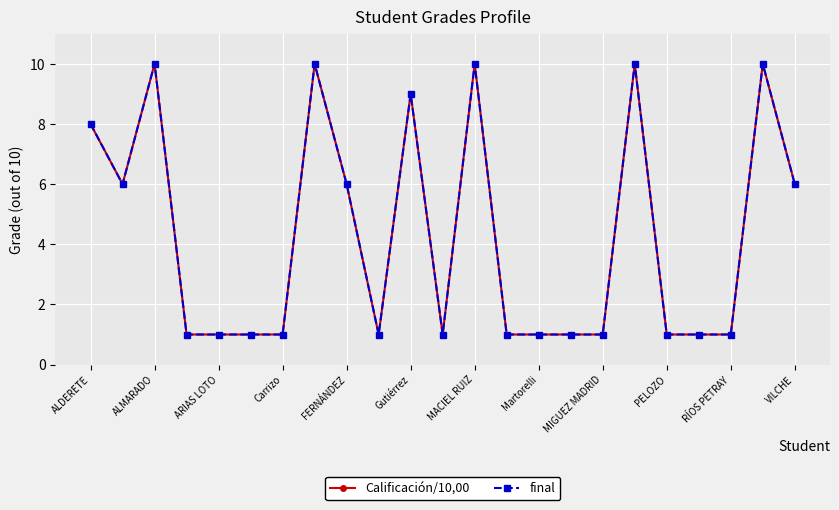

Does the chart have visible grid lines?

Yes